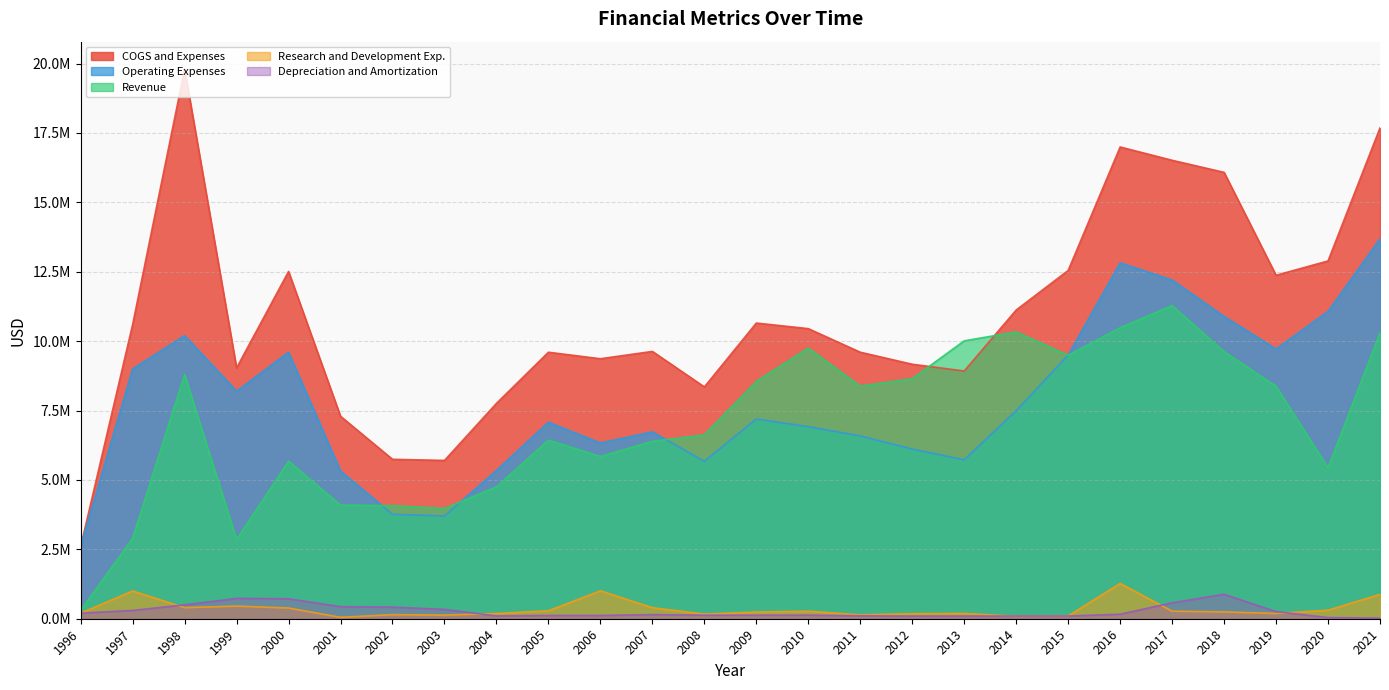

How many lines are shown in the chart?

5